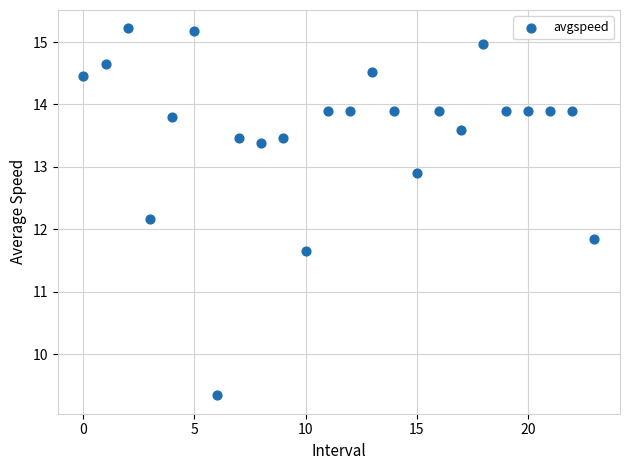

What is the range of Y values (max minus min)?

5.9